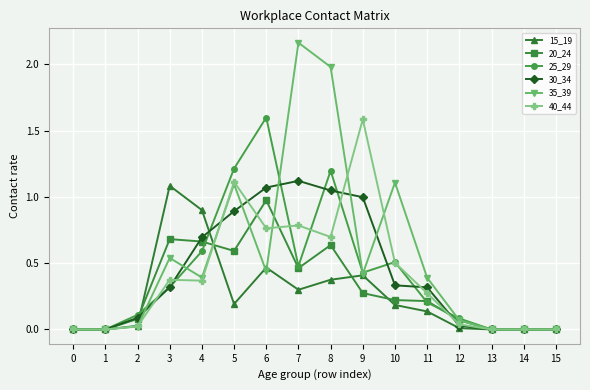

At which category is the sum across all series the highest?

8